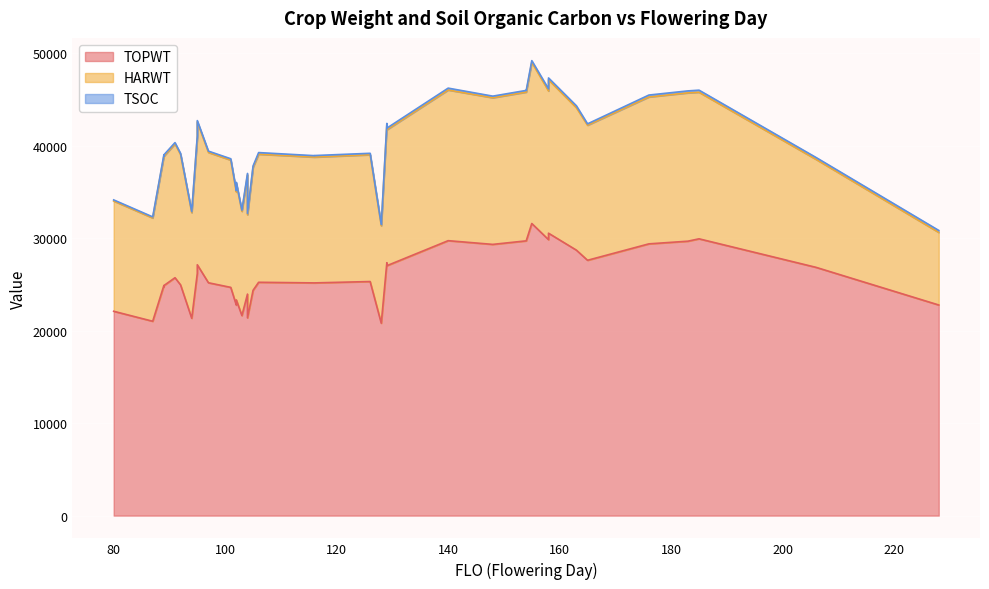

What is the difference between the maximum and minimum values in the TOPWT series?

10783